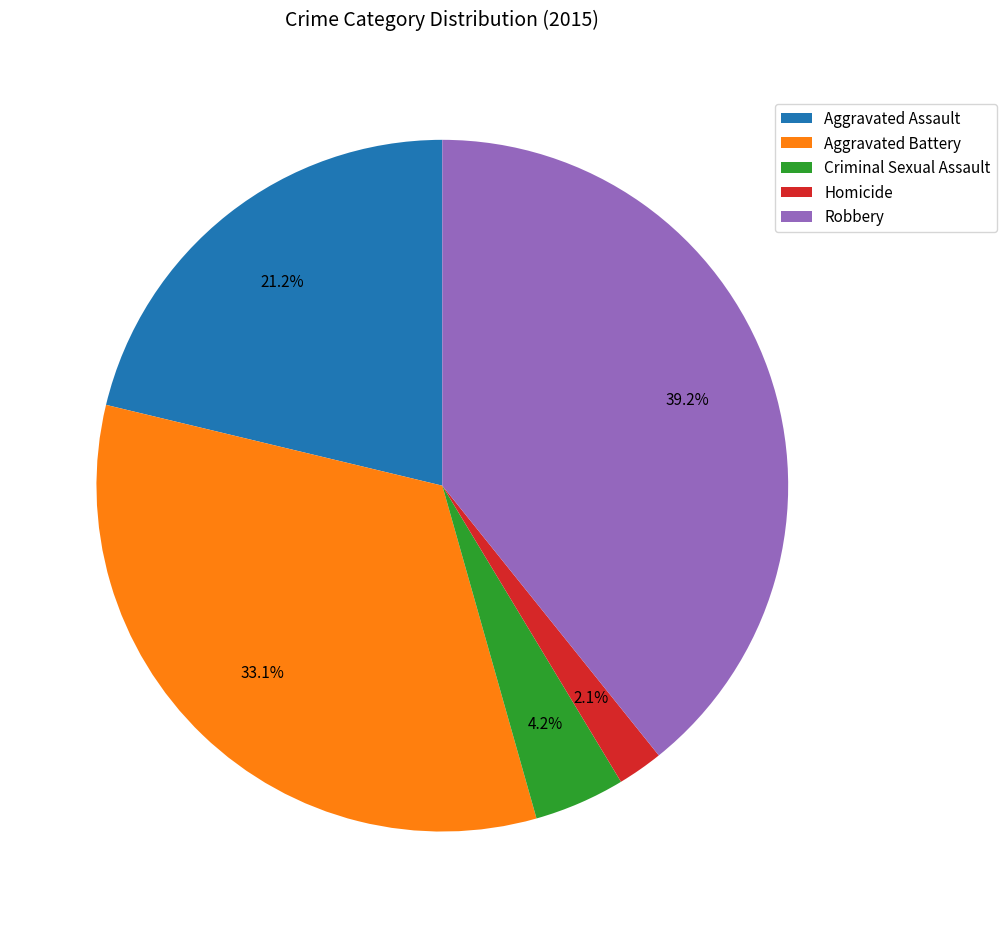

Combined, what portion of the pie is Criminal Sexual Assault and Robbery?

43.5%